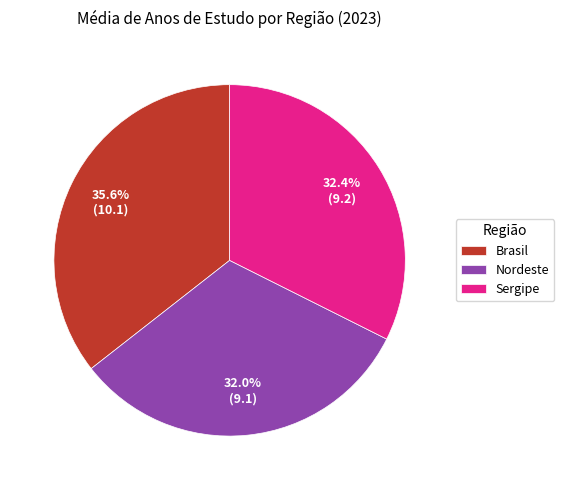

What is the largest slice in the pie chart?

Brasil